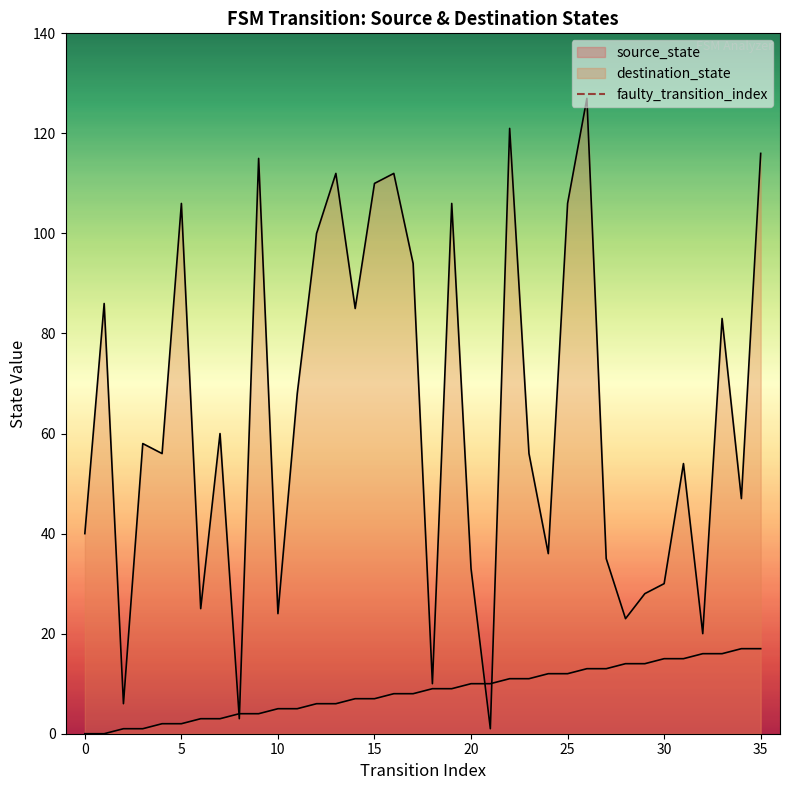

Is it true that the value at −5 is -1?

False